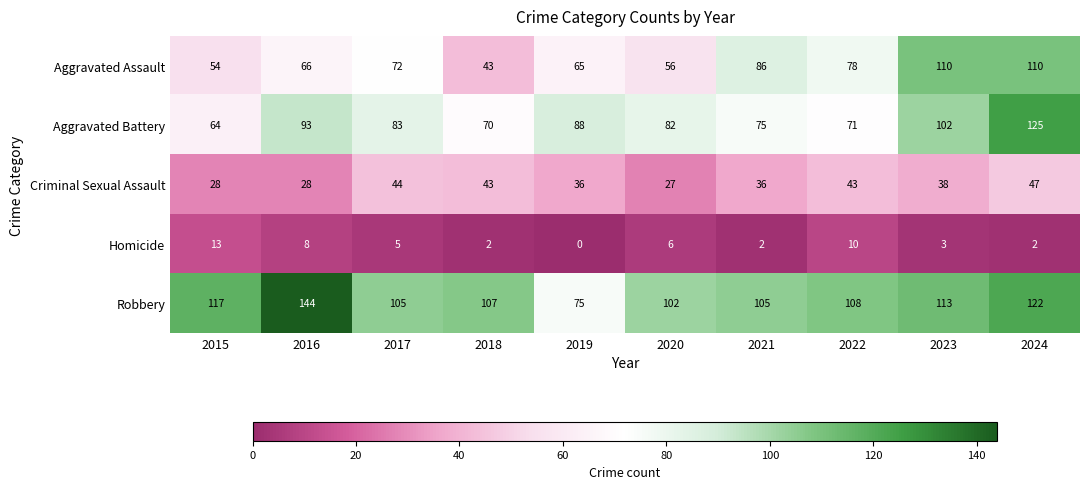

The value of Criminal Sexual Assault at 2020 is 27. True or false?

True